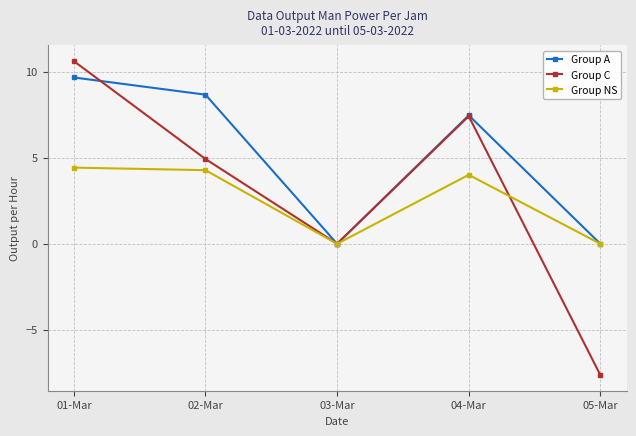

How many data points in Group NS are less than 4?

2